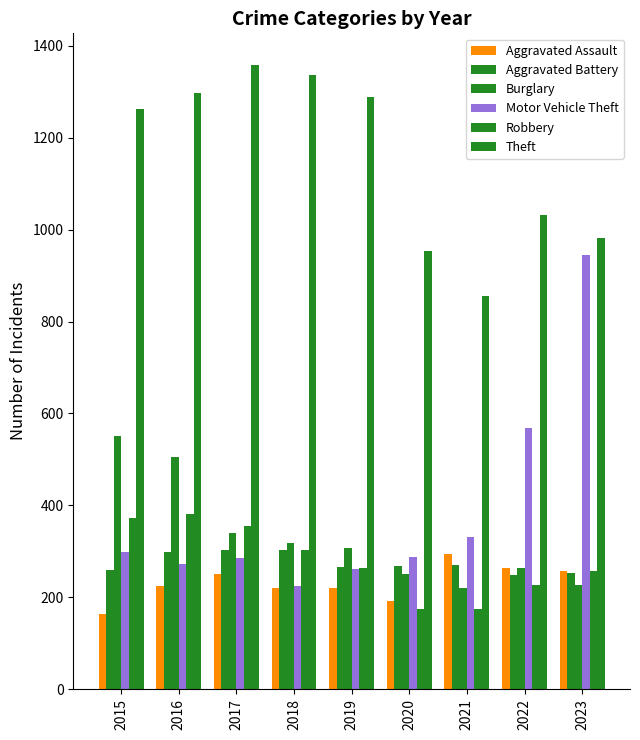

How many distinct data groups are displayed?

6